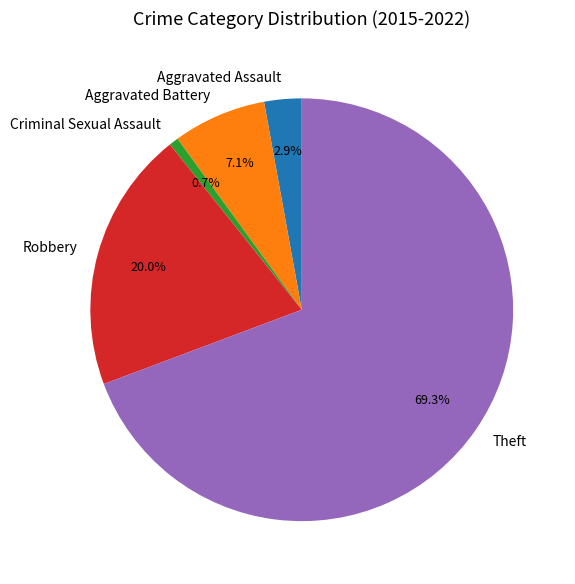

Which has a higher value, Aggravated Battery or Aggravated Assault?

Aggravated Battery